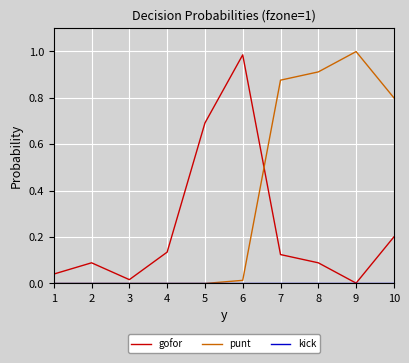

Is it true that punt equals -0.5 at 5?

False